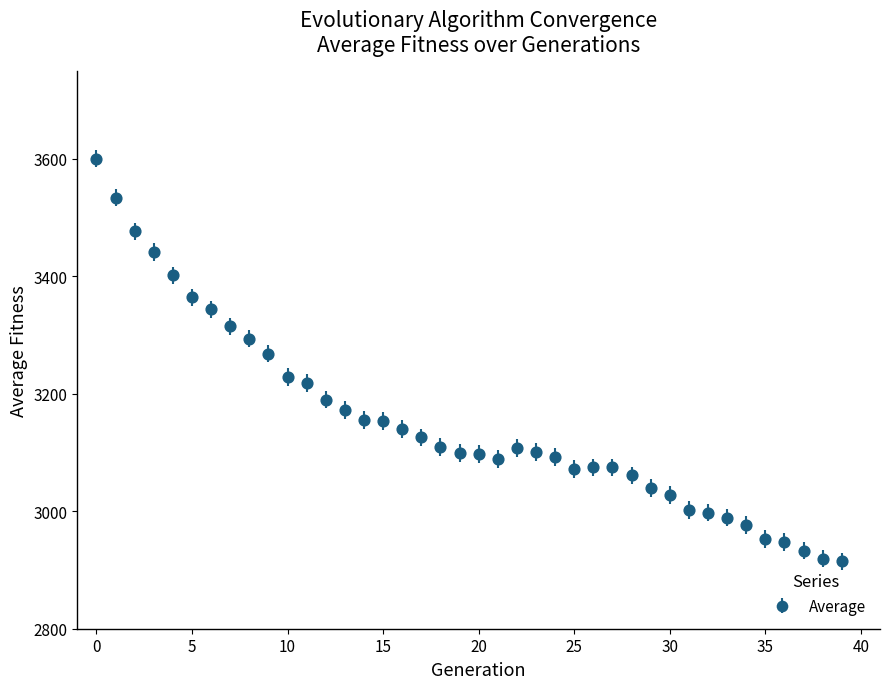

What is the value of the 11th point from the left?

3229.0